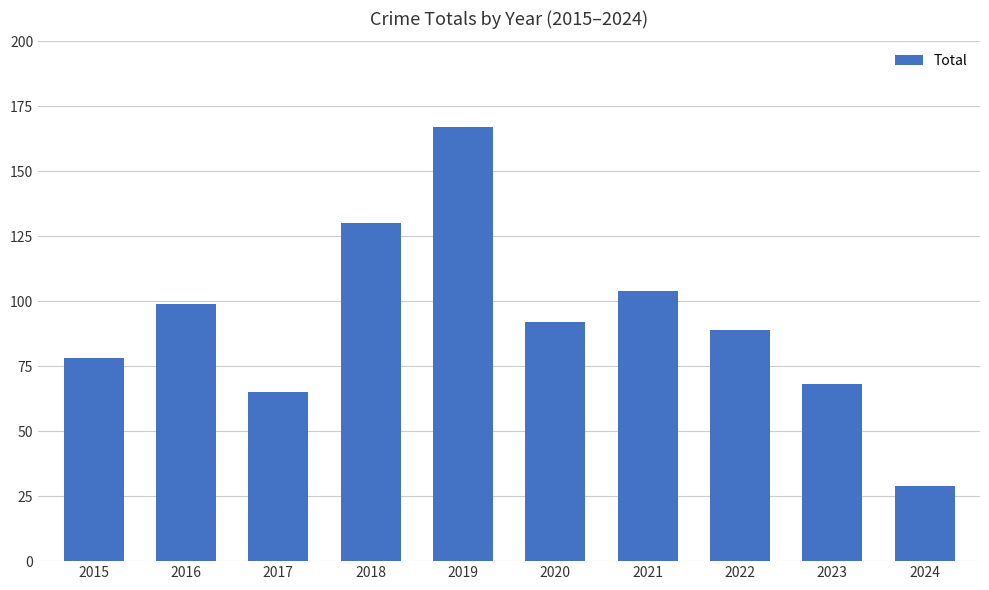

Between 2023 and 2016, which is larger?

2016